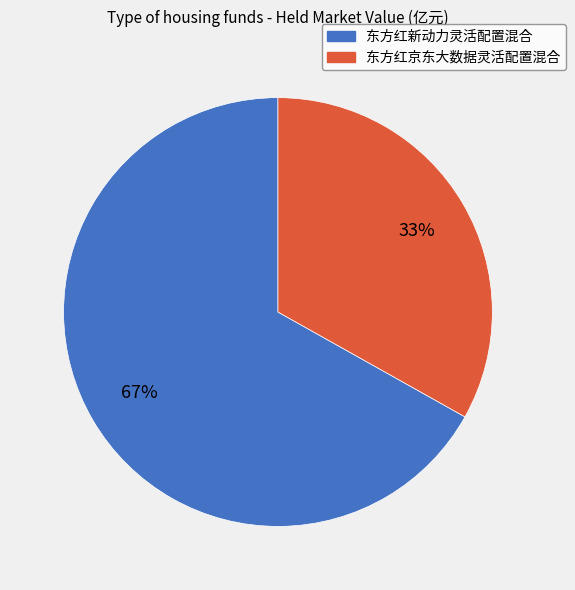

To the nearest percent, what is the average slice percentage?

50%